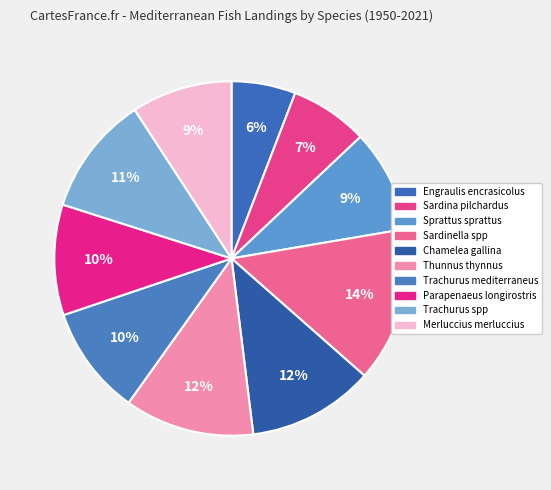

What is the largest slice in the pie chart?

Sardinella spp